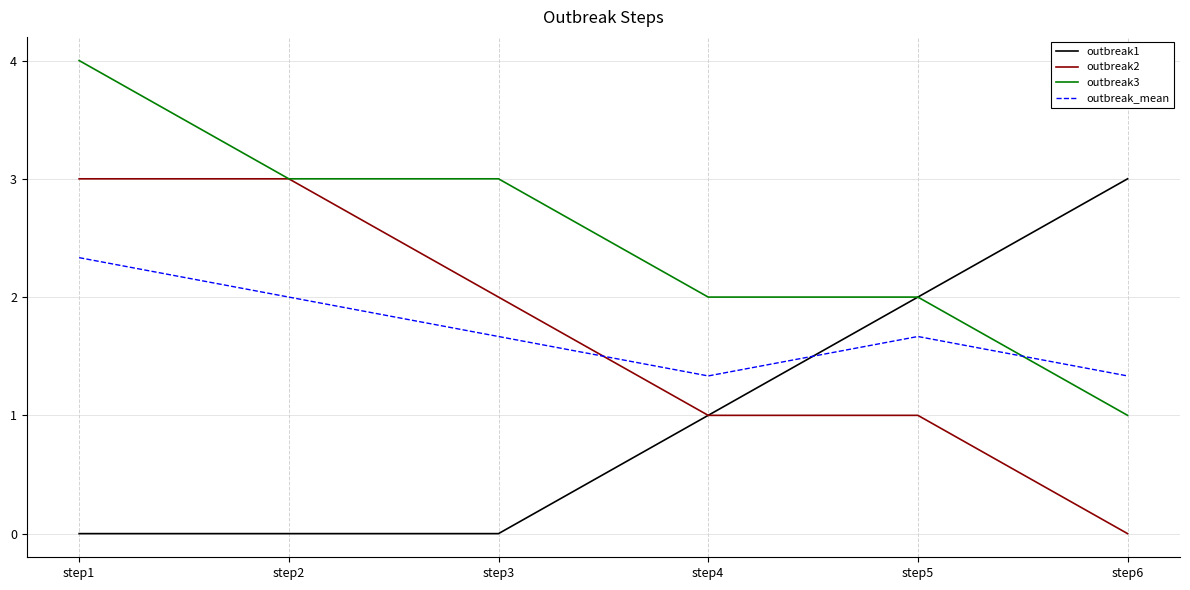

What is the sum of all outbreak_mean values?

10.3